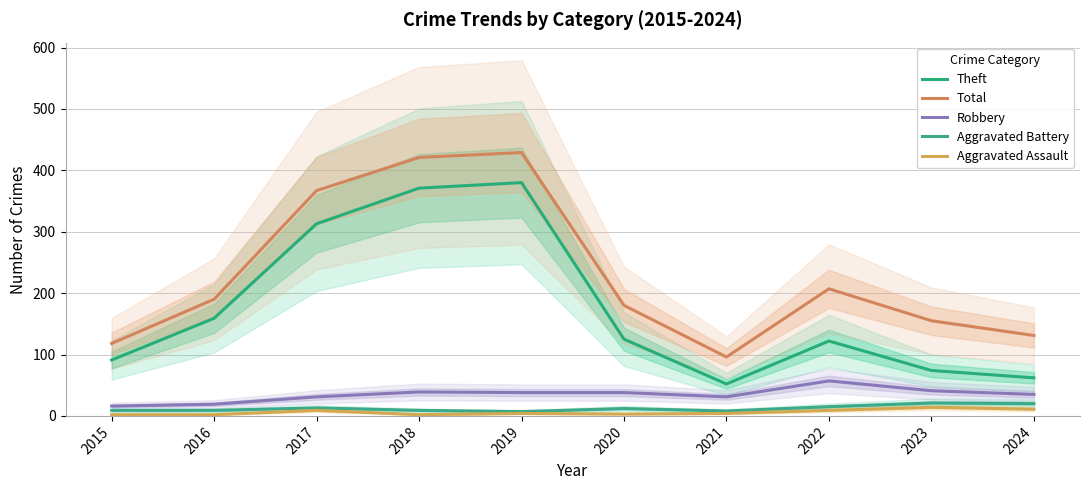

What is the smallest value displayed?

2